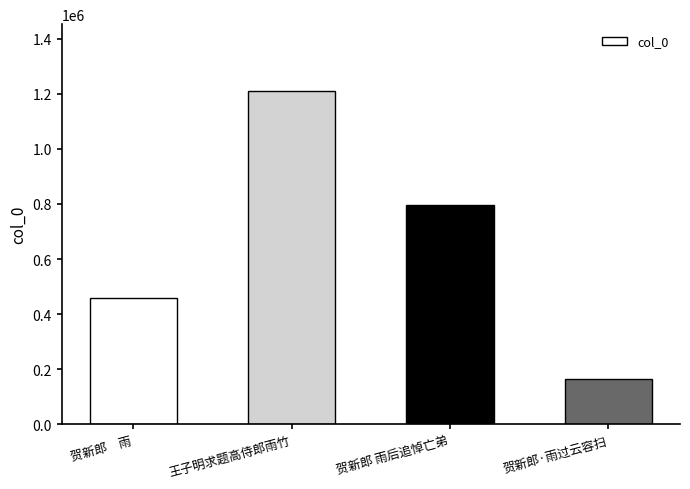

Reading left to right, transcribe all the data shown in this chart.

贺新郎　雨=459929	王子明求题高侍郎雨竹=1210304	贺新郎 雨后追悼亡弟=795874	贺新郎·雨过云容扫=165082